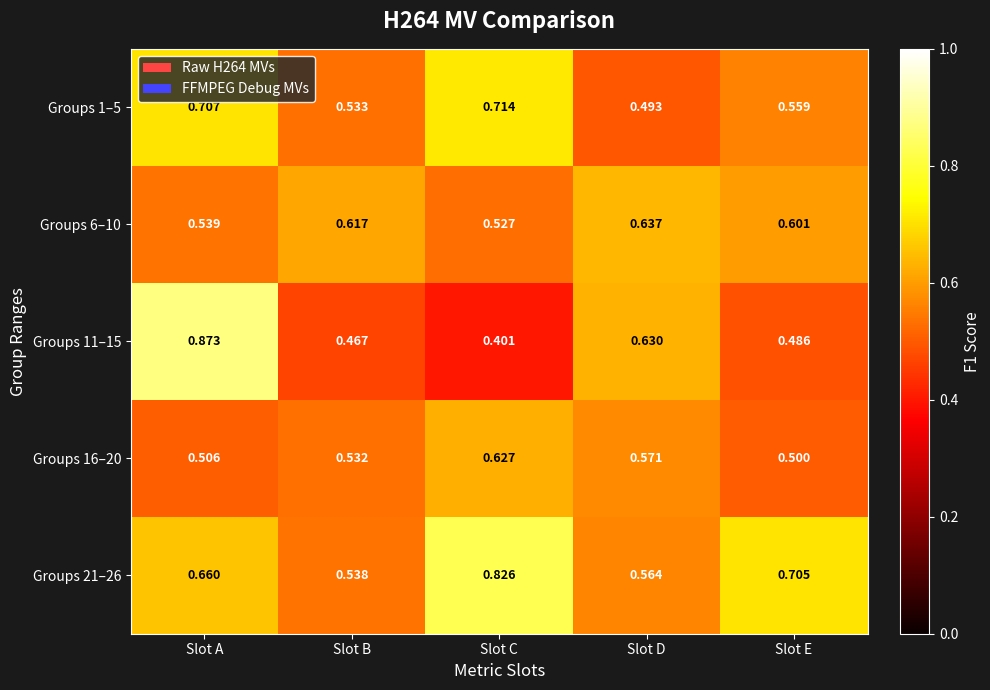

At which category is the sum across all series the highest?

Slot A